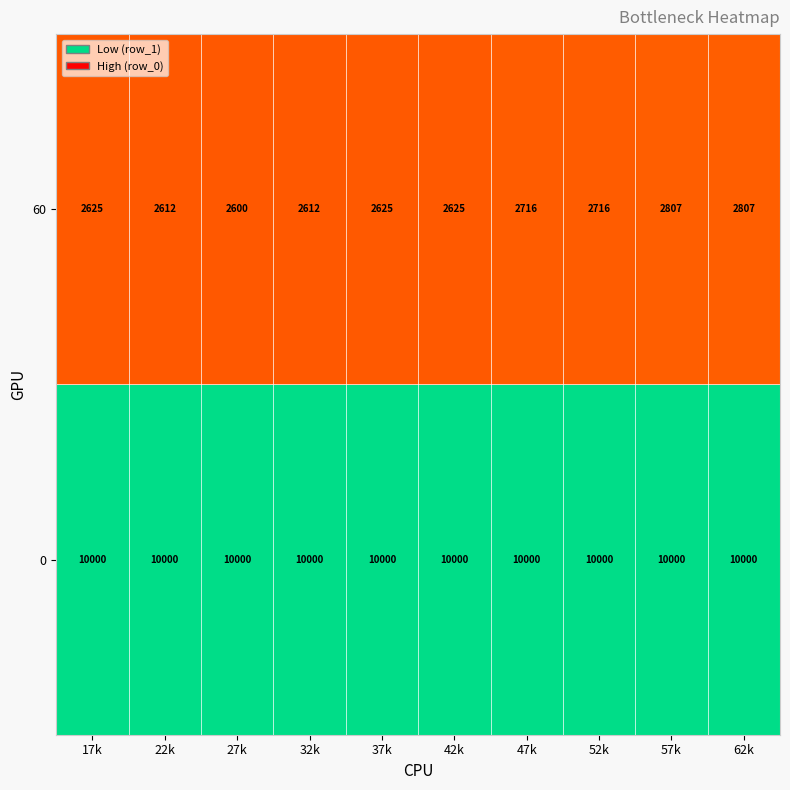

Between 17k and 52k, which series saw the biggest shift?

60